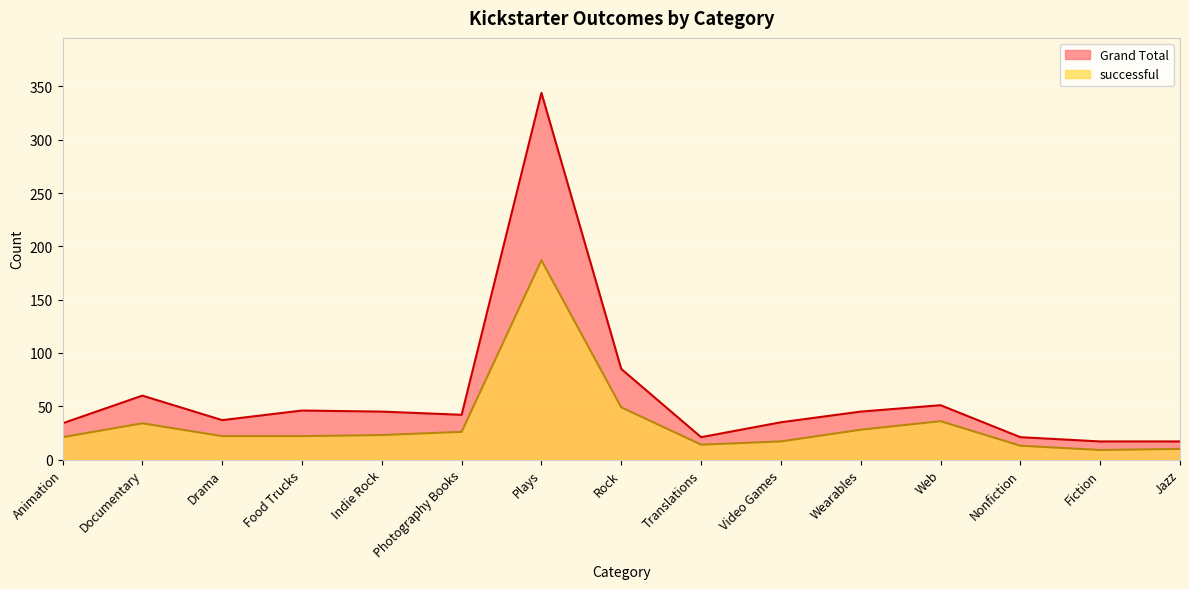

How many data points in successful are above 22?

7